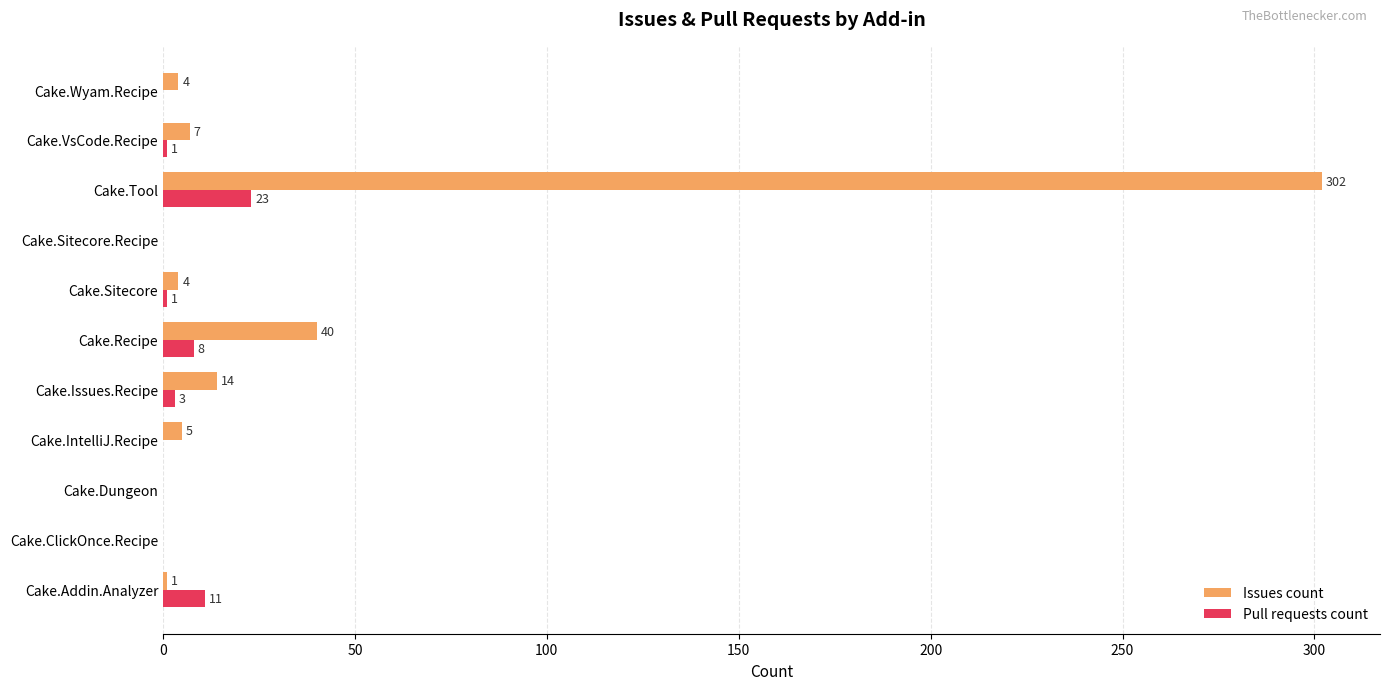

What is the sum of all Issues count values?

377